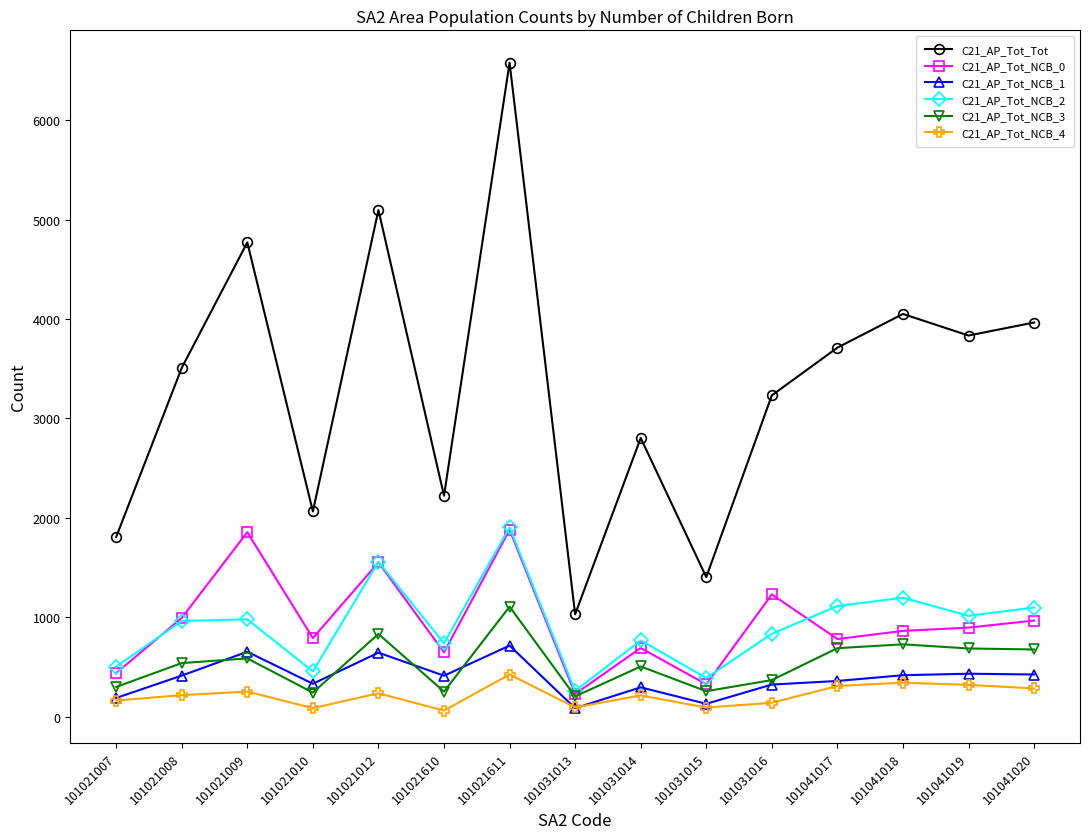

What are all the series names shown in the legend?

C21_AP_Tot_Tot, C21_AP_Tot_NCB_0, C21_AP_Tot_NCB_1, C21_AP_Tot_NCB_2, C21_AP_Tot_NCB_3, C21_AP_Tot_NCB_4